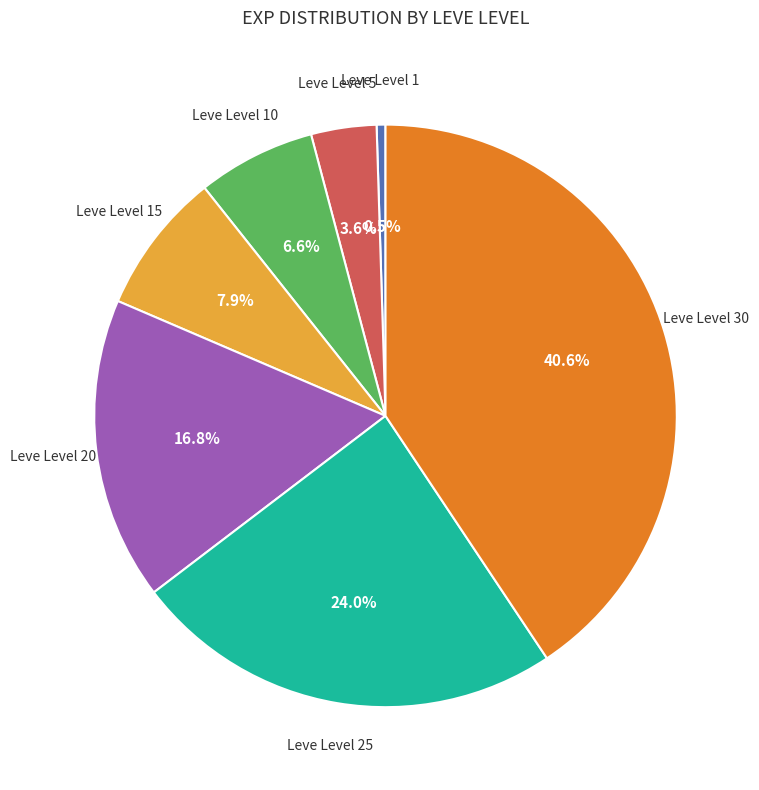

To the nearest percent, what percentage of the pie is Leve Level 10?

7%